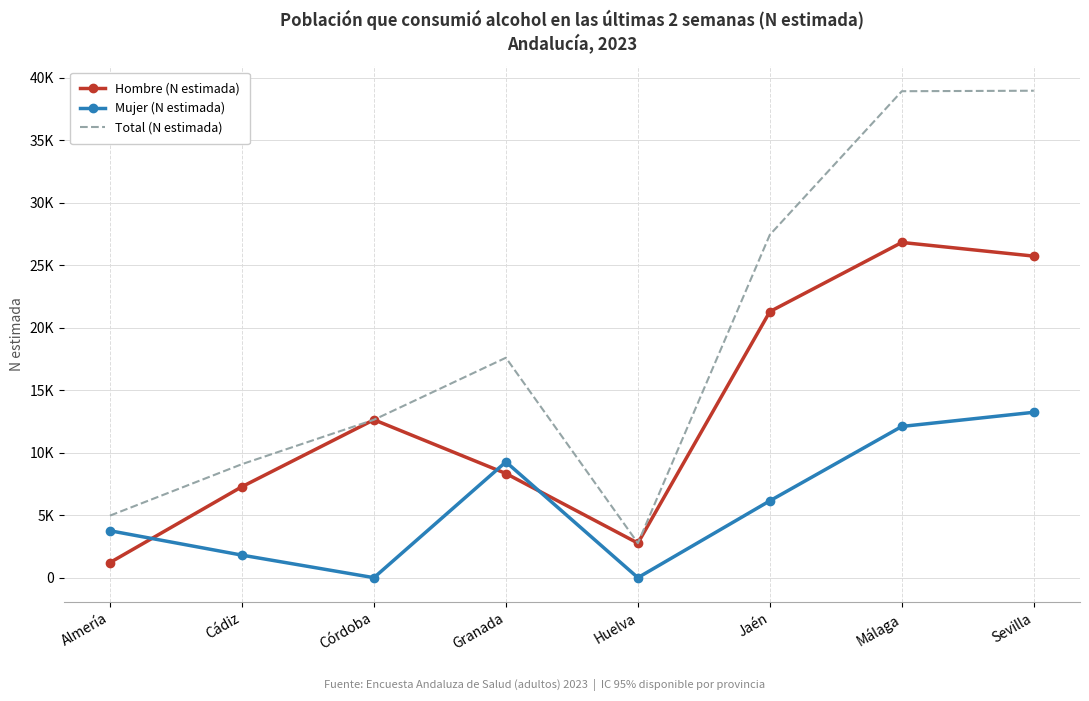

What are all the series names shown in the legend?

Hombre (N estimada), Mujer (N estimada), Total (N estimada)